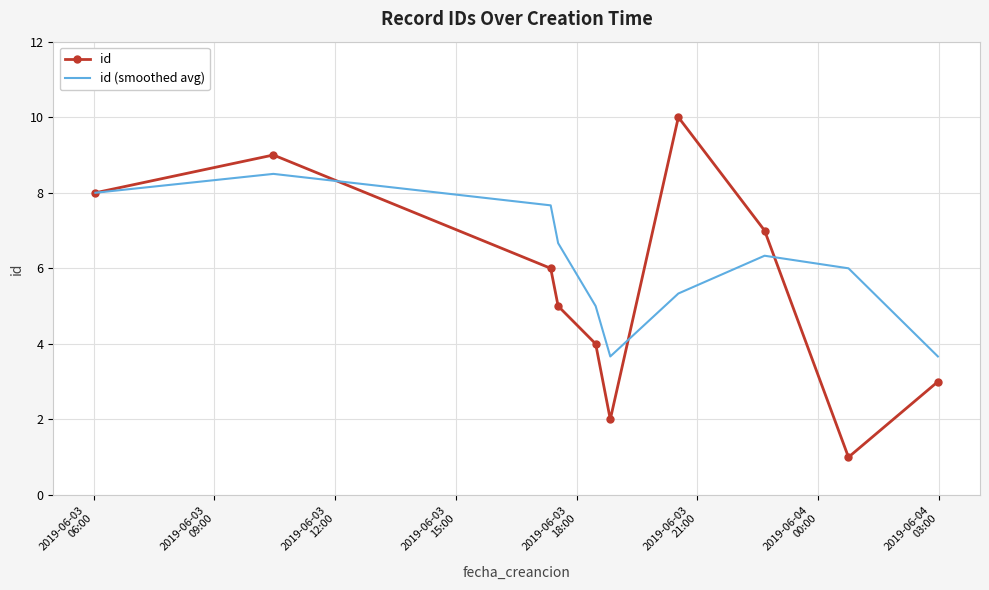

Which series has the largest range (max minus min)?

id